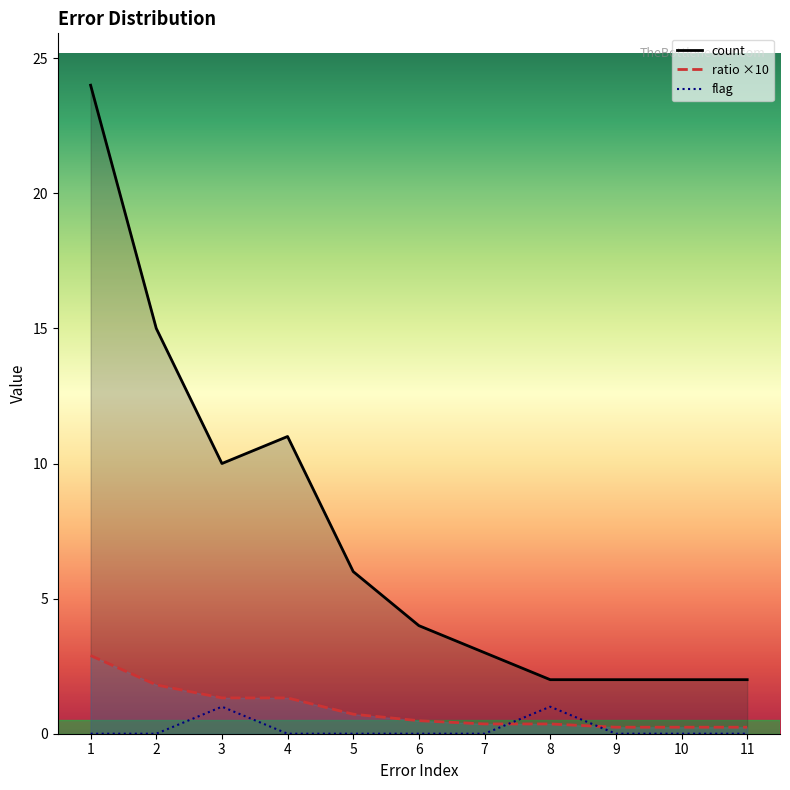

What are all the series names shown in the legend?

count, ratio ×10, flag